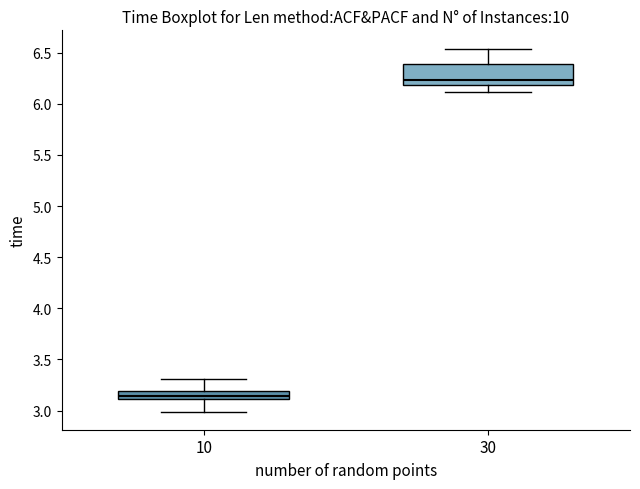

Comparing the boxes themselves (not the whiskers), which one is the tallest?

30